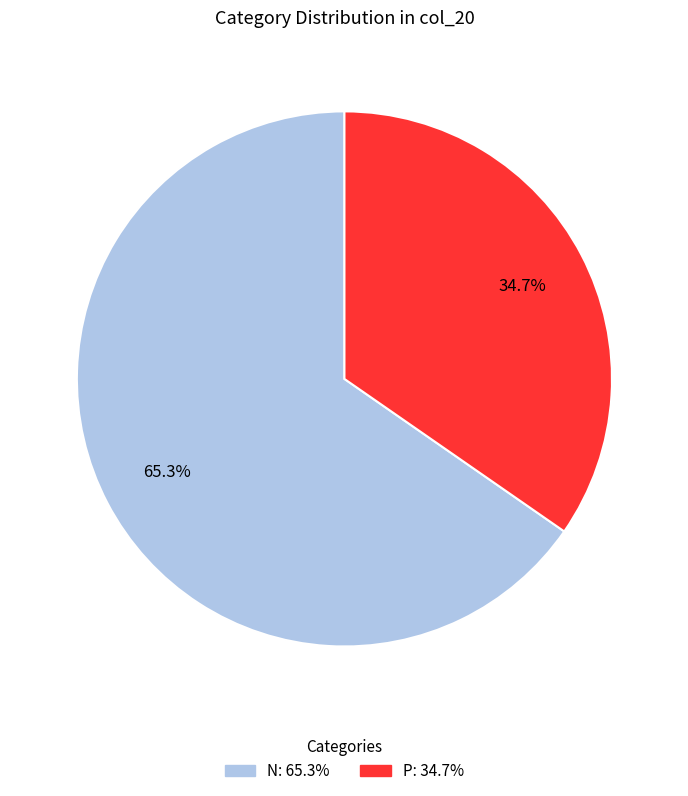

What percentage is NOT represented by P?

65.3%